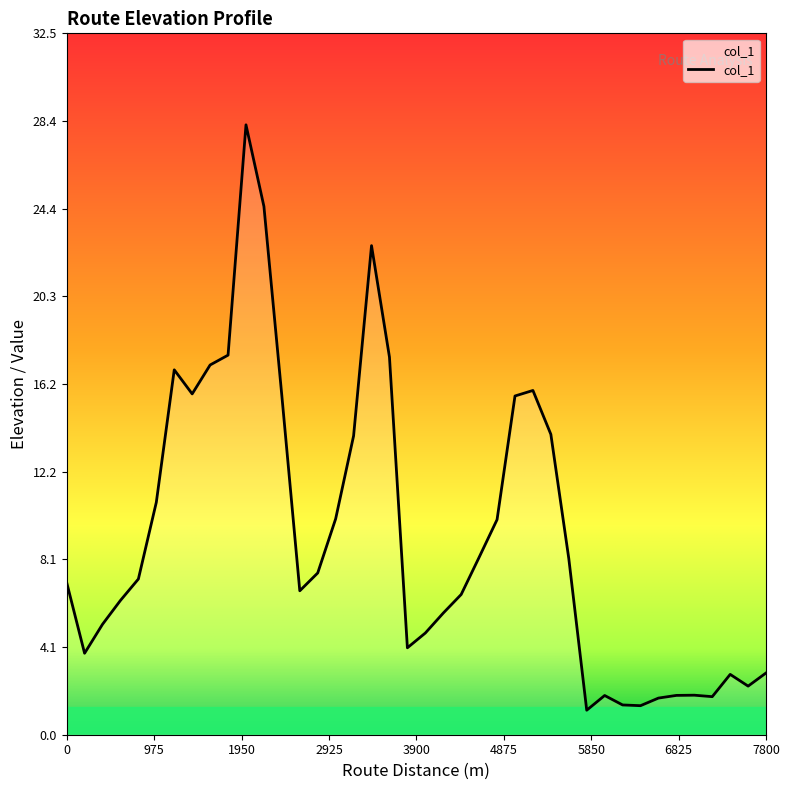

What is the smallest value displayed?

1.1